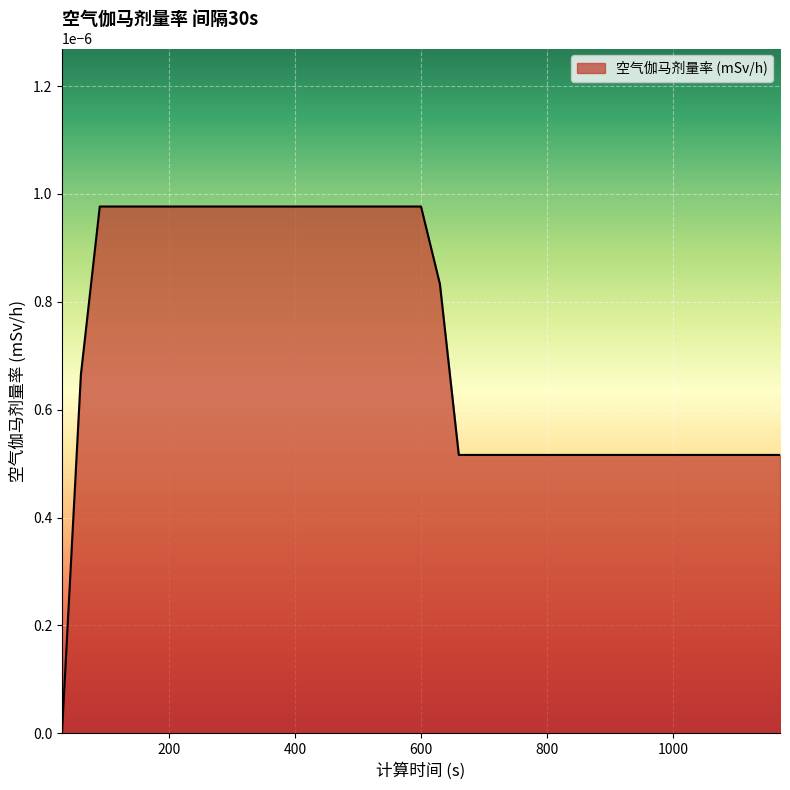

Does the chart display data point markers on the line(s)?

No